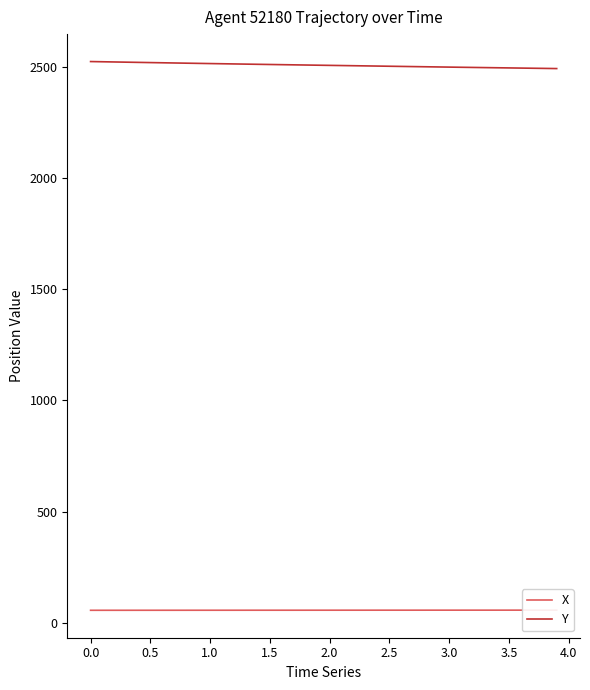

Which series has the widest spread of values?

Y